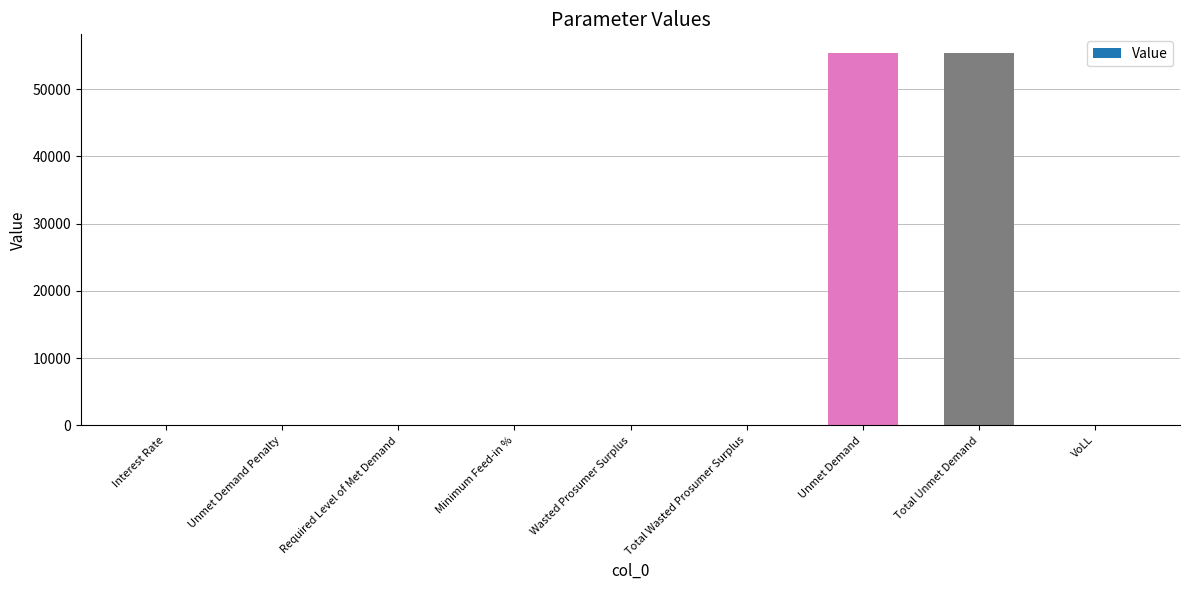

Between Unmet Demand and Required Level of Met Demand, which is larger?

Unmet Demand